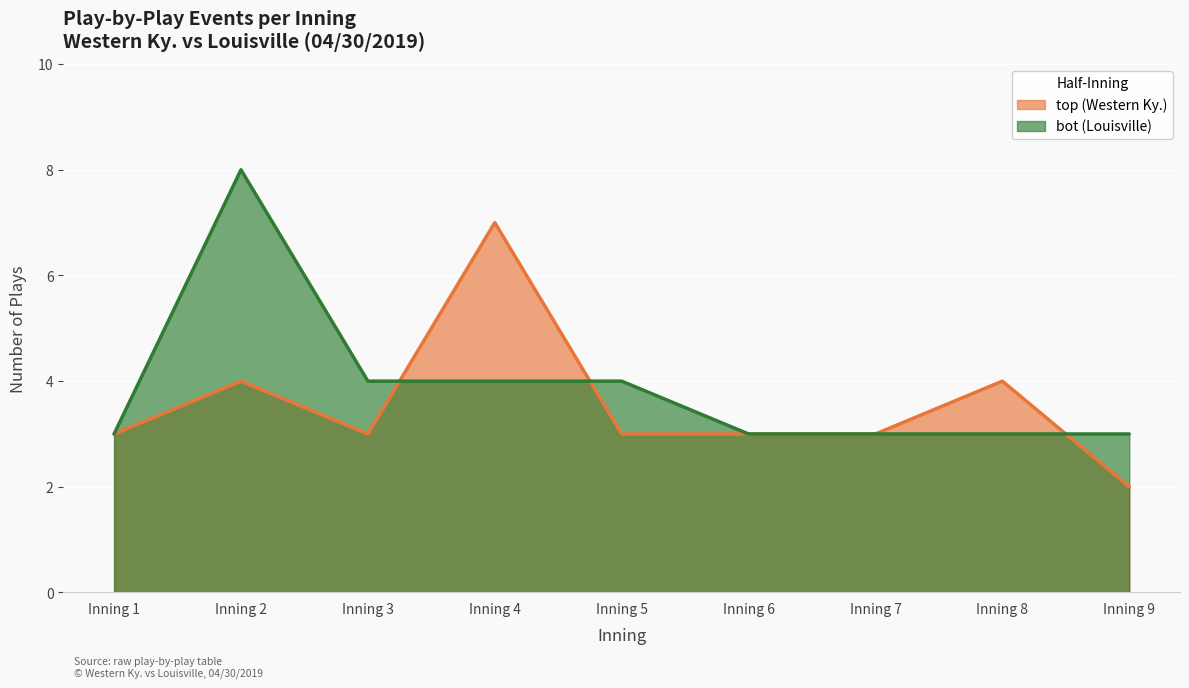

Which category has the lowest value in the top (Western Ky.) series?

Inning 9